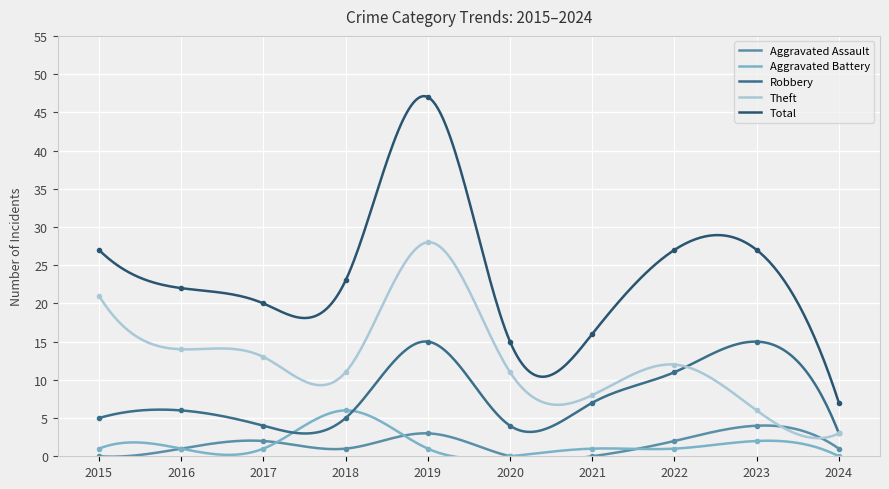

The value of Aggravated Battery at 2021 is 1. True or false?

True